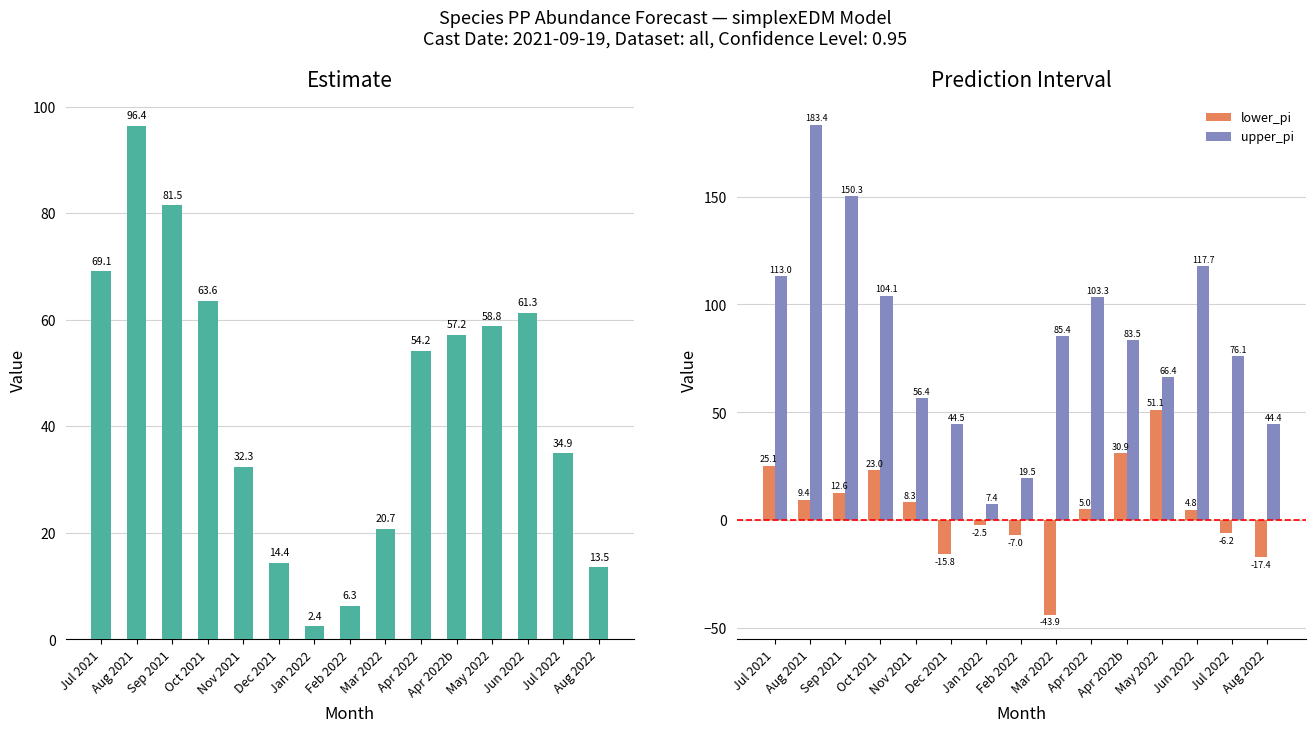

Is it true that upper_pi equals 203.6 at Jun 2022?

False